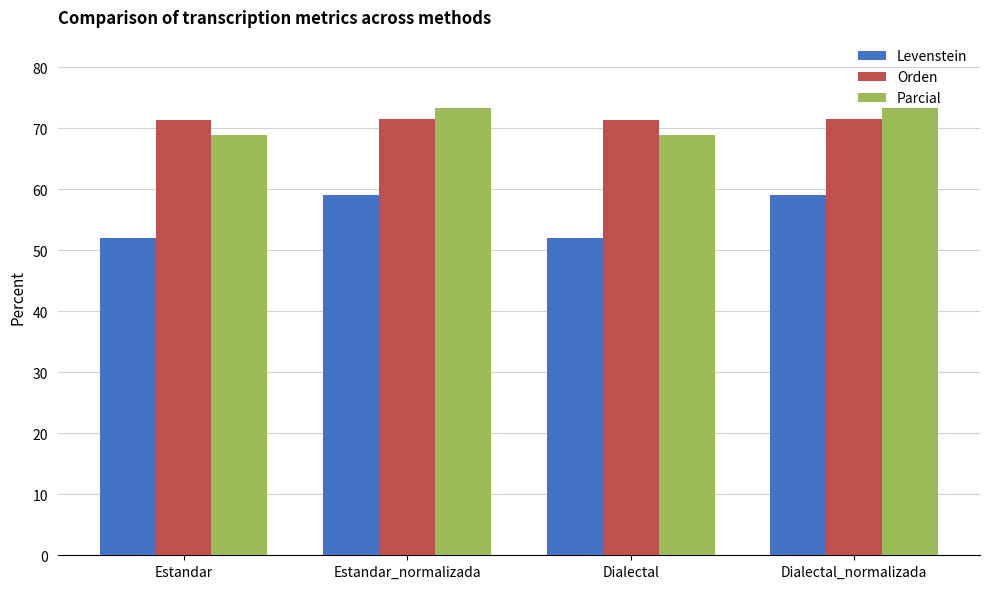

True or false: Parcial has a value of 24.6 at Dialectal_normalizada.

False